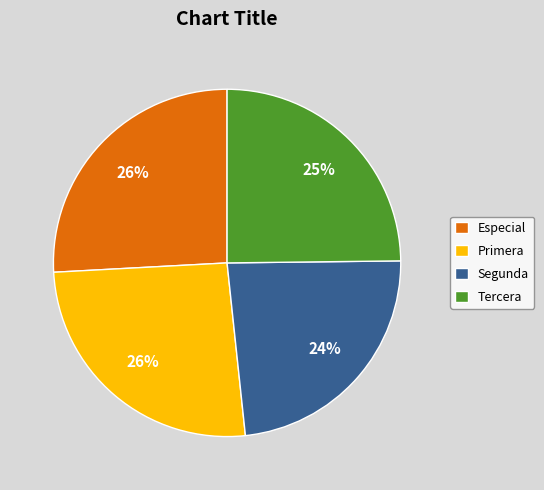

What is the smallest slice in the pie chart?

Segunda